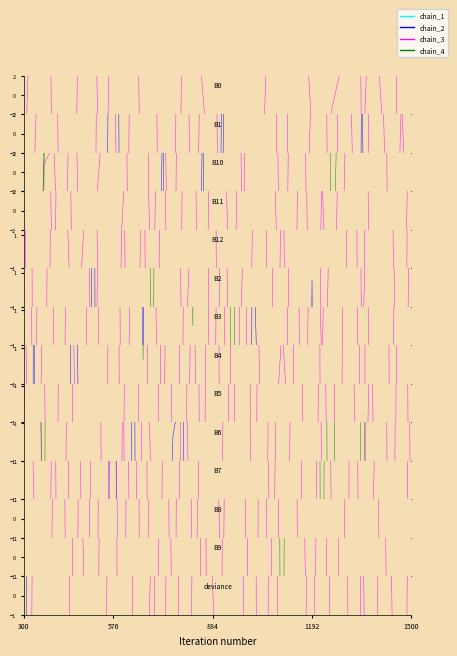

How many data points does each series have?

40